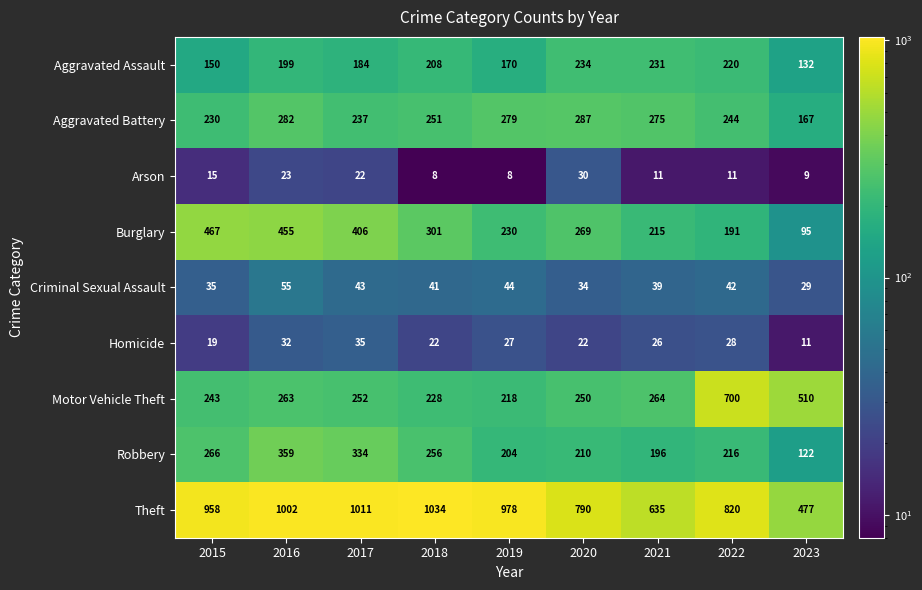

At which label is Burglary closest to 281?

2020